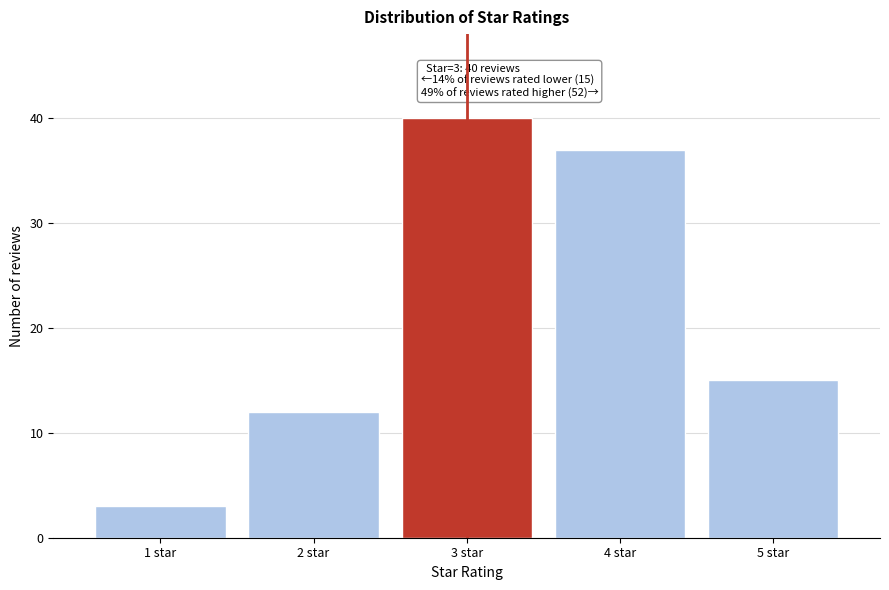

Reading right to left, extract all data points from this chart.

15	37	40	12	3